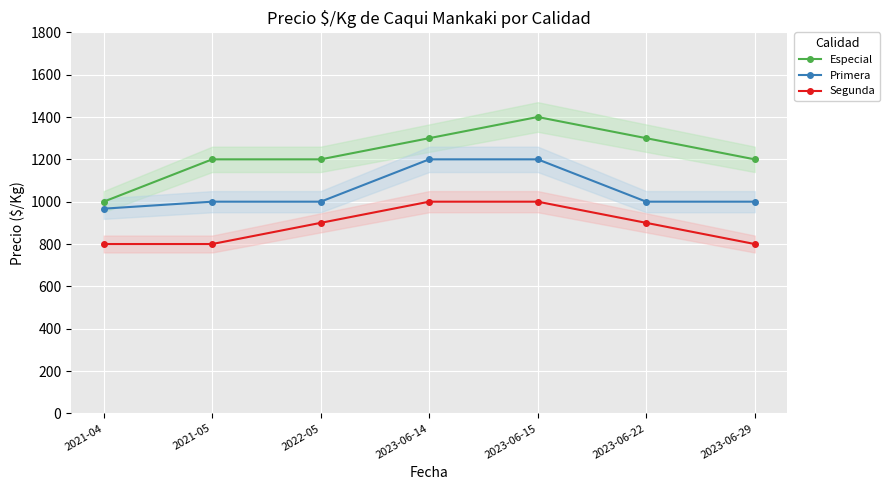

True or false: Primera and Segunda intersect in this chart.

False